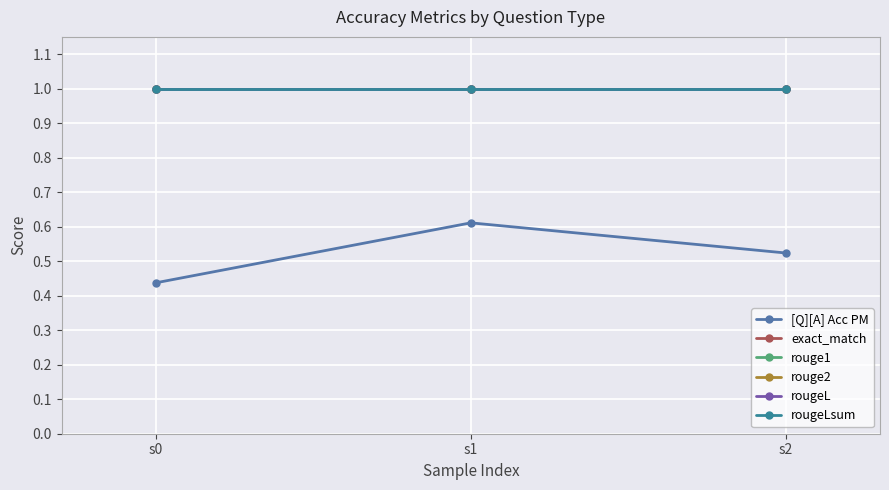

What is the greatest value displayed?

1.0